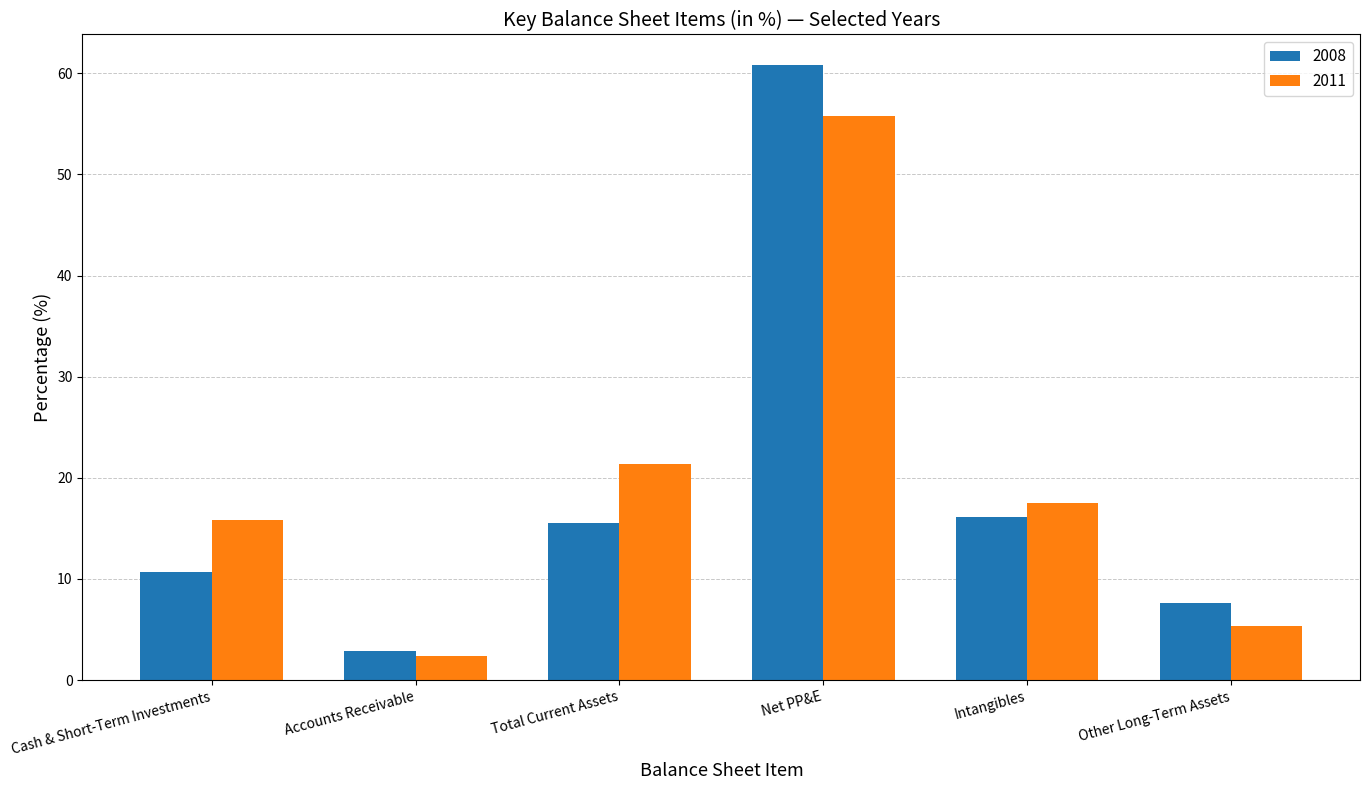

What is the maximum value shown in the chart?

60.8